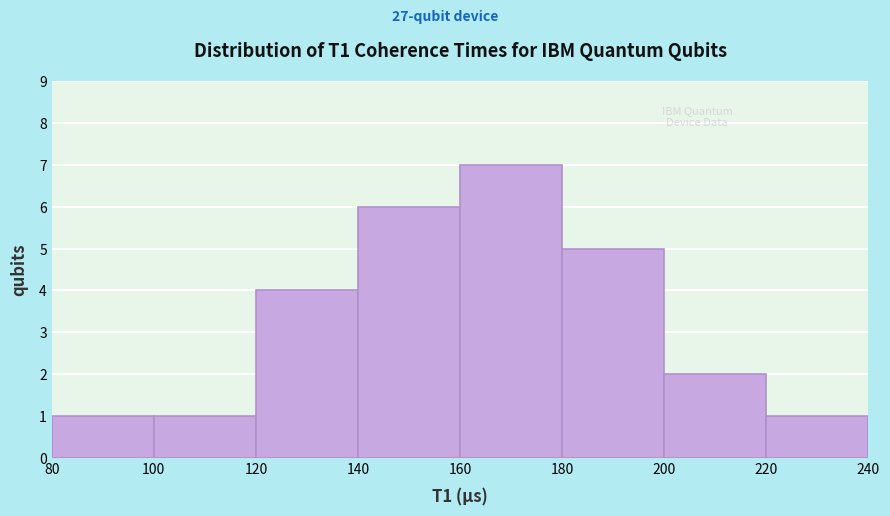

What is the height of the bar covering 100 to 120 on the x-axis? The values are not printed on the chart, so give them approximately, as read against the axis.

1